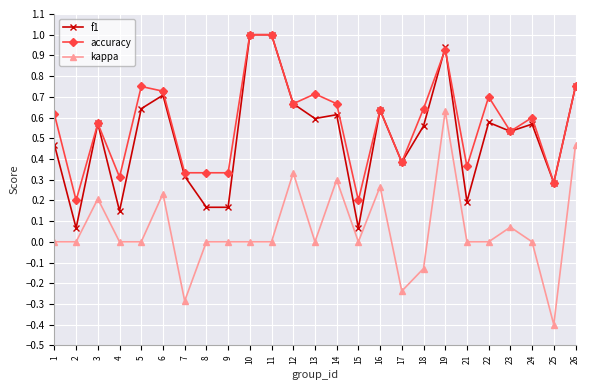

True or false: accuracy and kappa intersect in this chart.

False